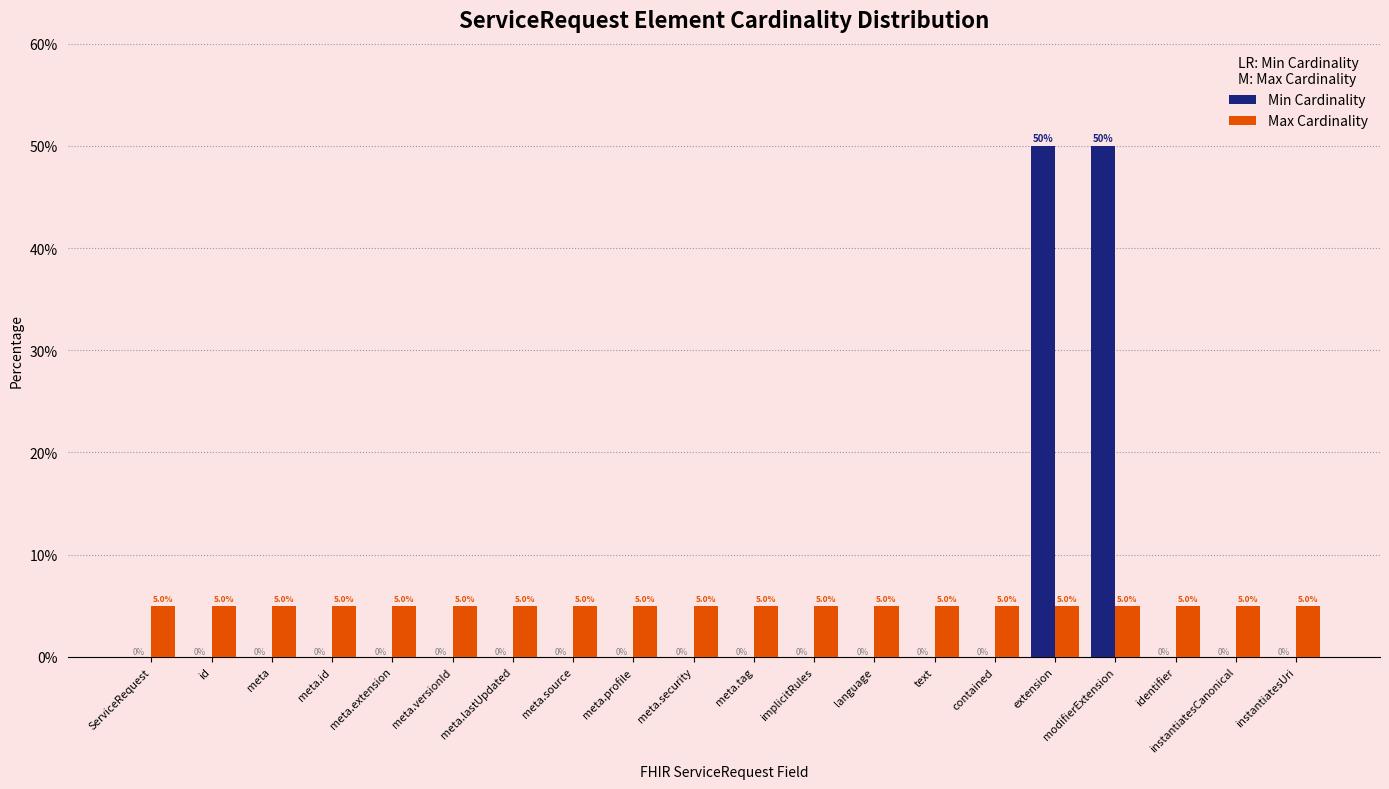

True or false: Max Cardinality has a value of 5 at meta.profile.

True